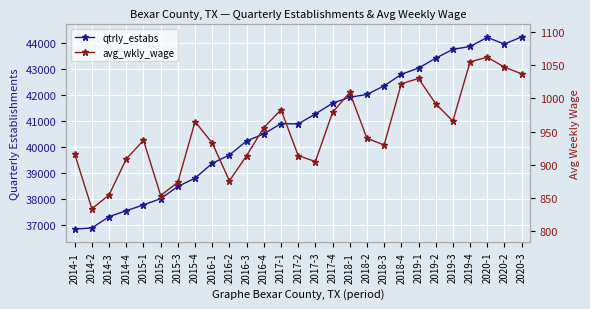

At how many categories does at least one series exceed 6263?

27